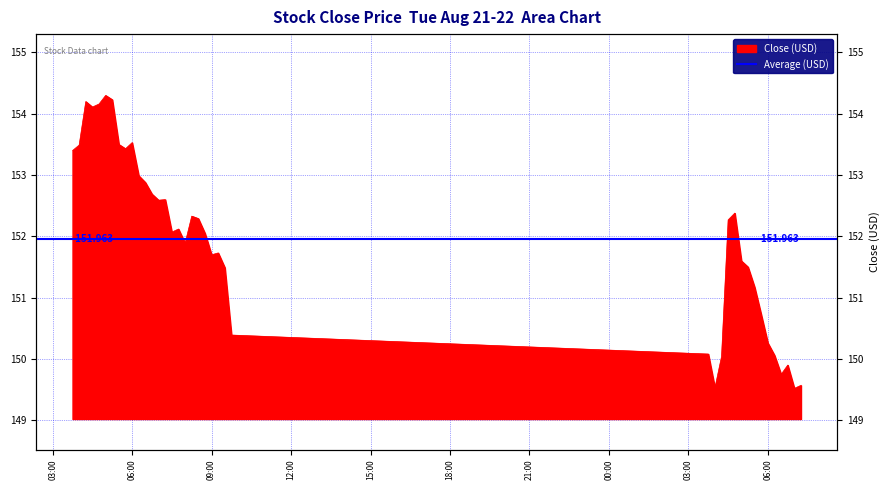

The chart shows a value of 94.4 at 2025-08-22 06:45. True or false?

False